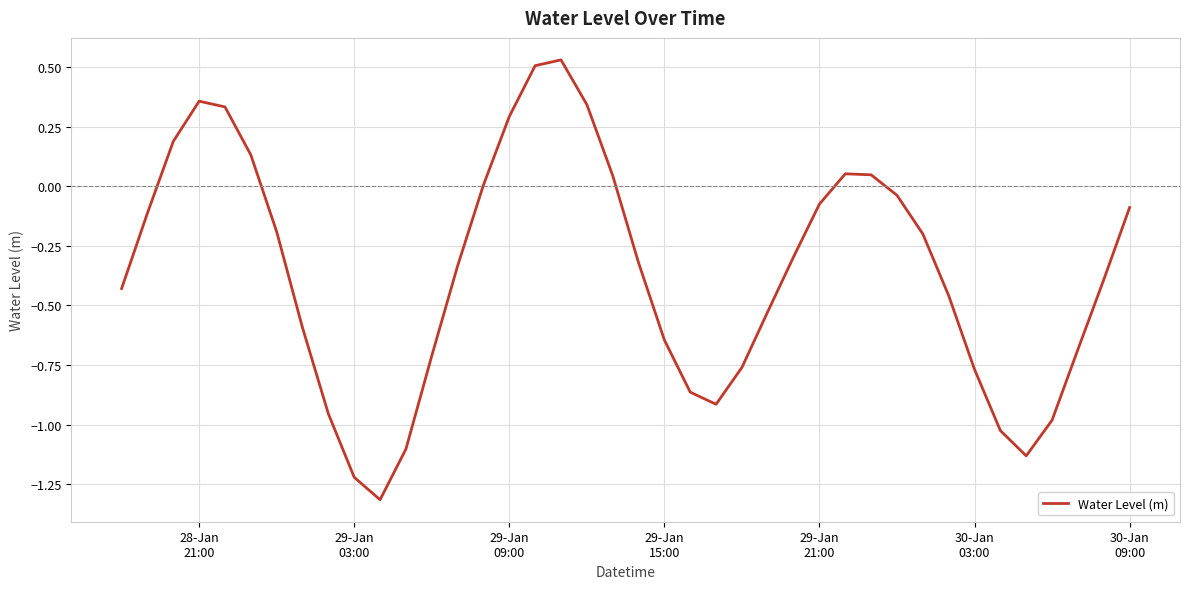

What is the minimum value shown in the chart?

-1.3